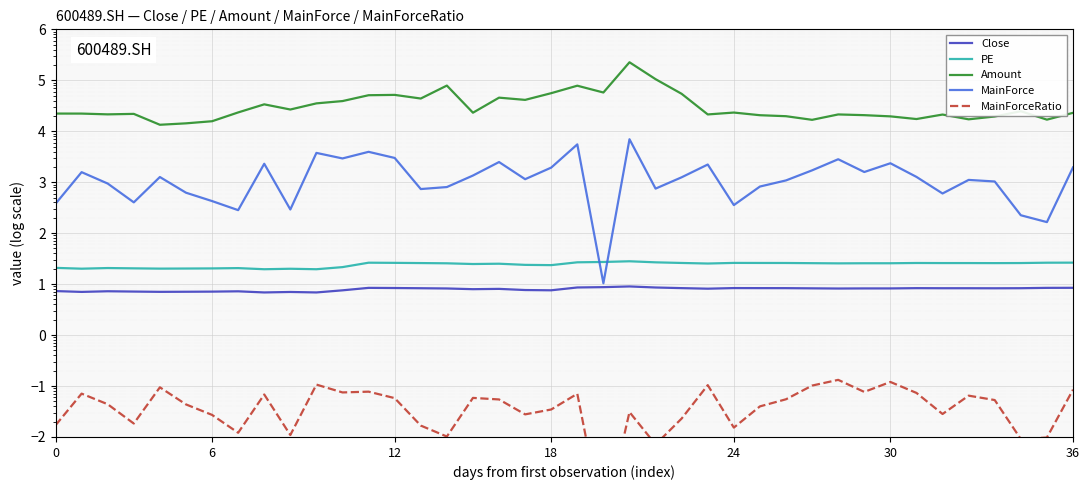

What is the label of the 12th point from the right?

28